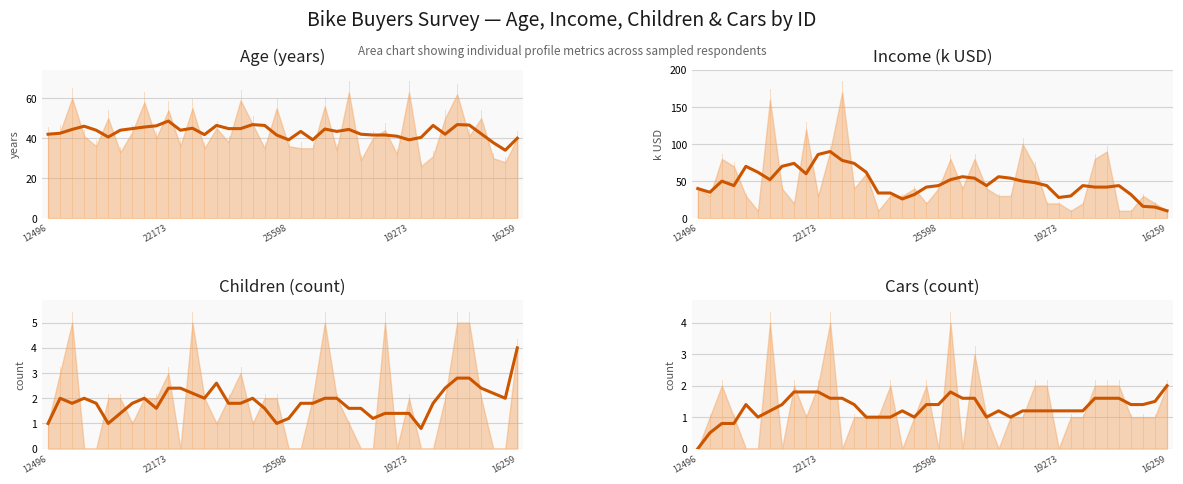

How many distinct data groups are displayed?

4